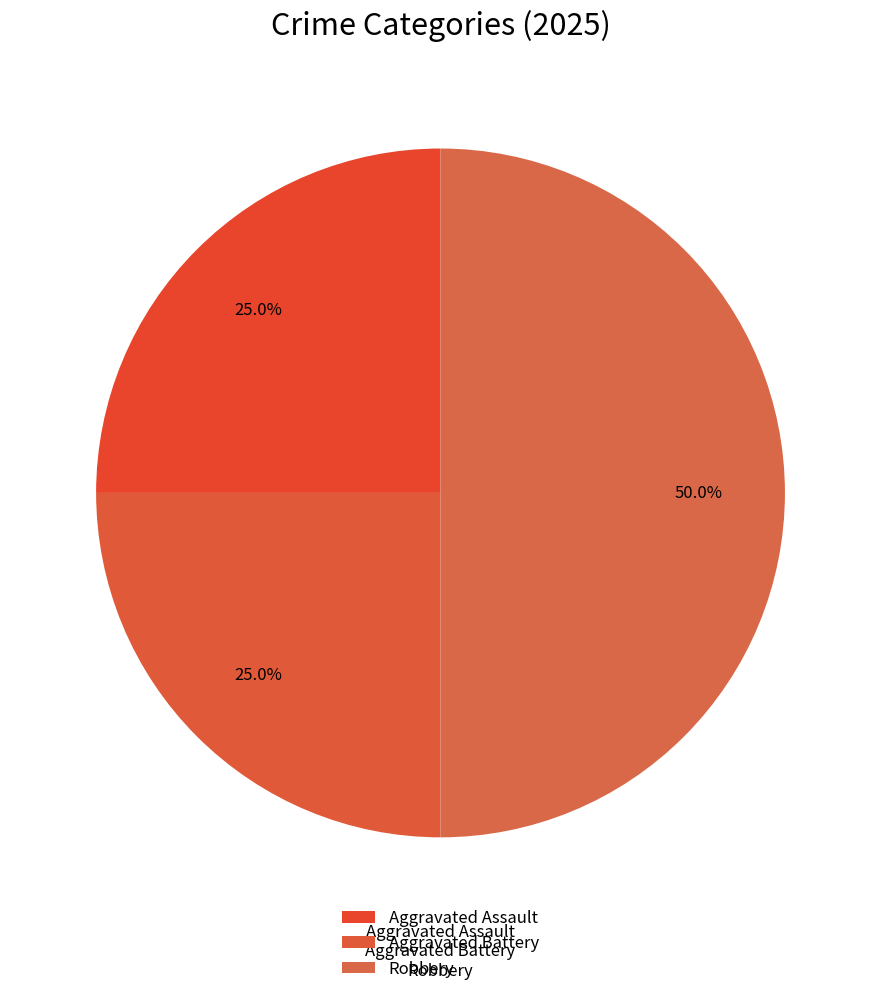

Count the number of slices in the pie.

3